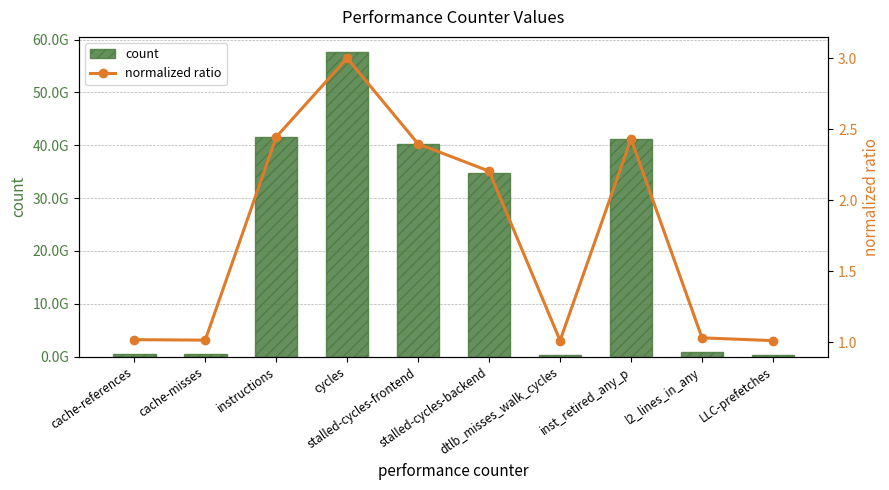

At which category does the chart reach its peak across all series?

cycles